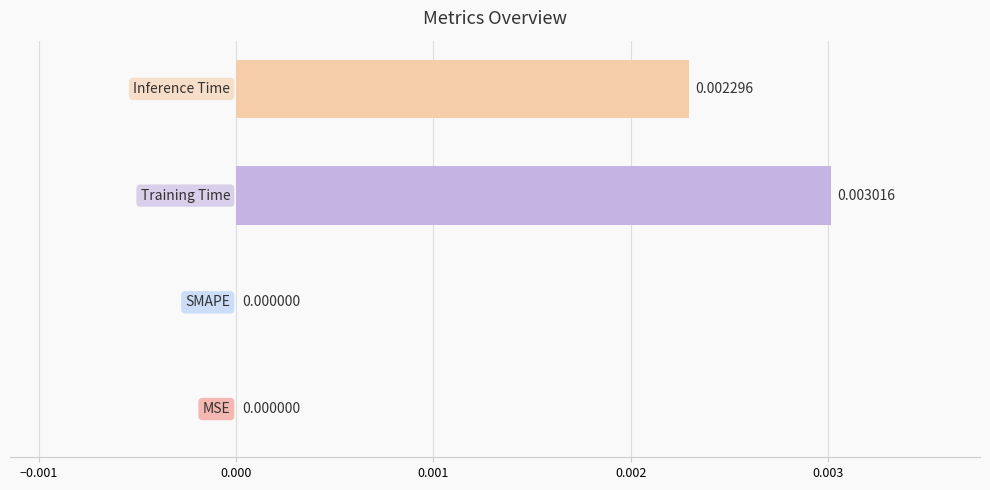

How many values are between 0 and 1?

4